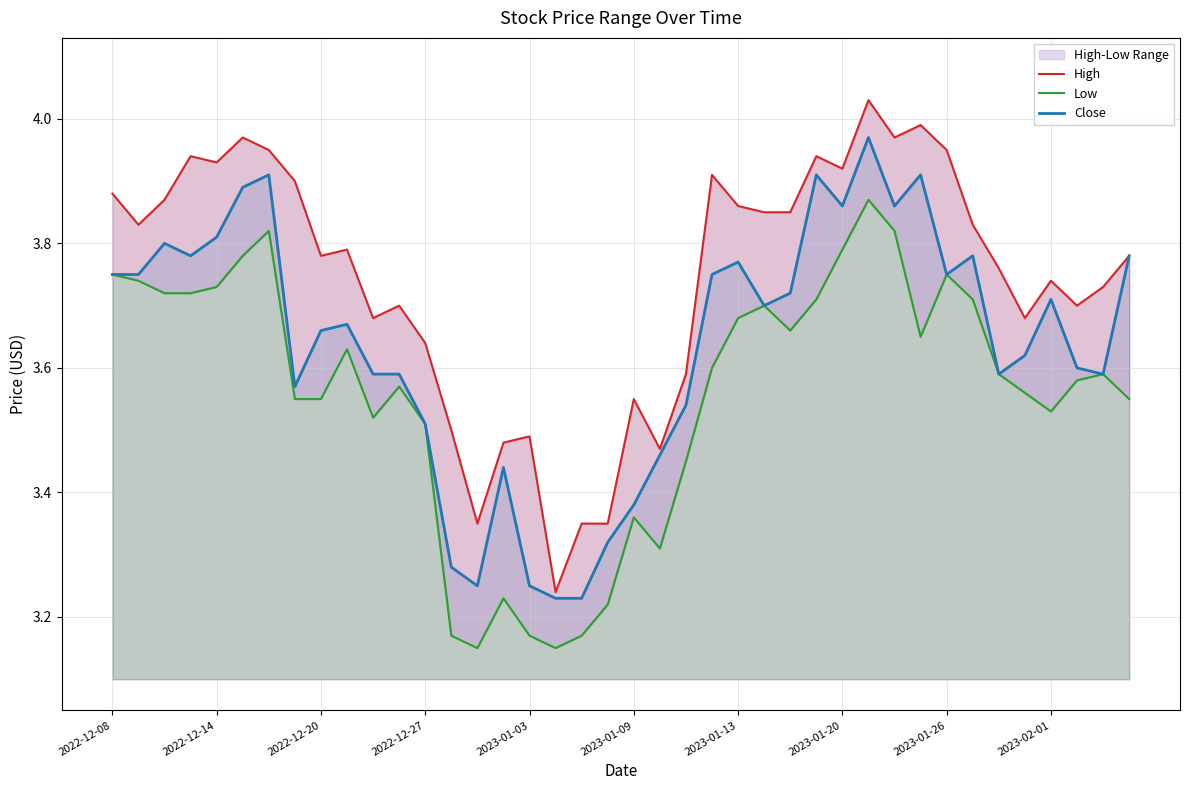

List the series in order of their overall mean, lowest first.

Low, Close, High